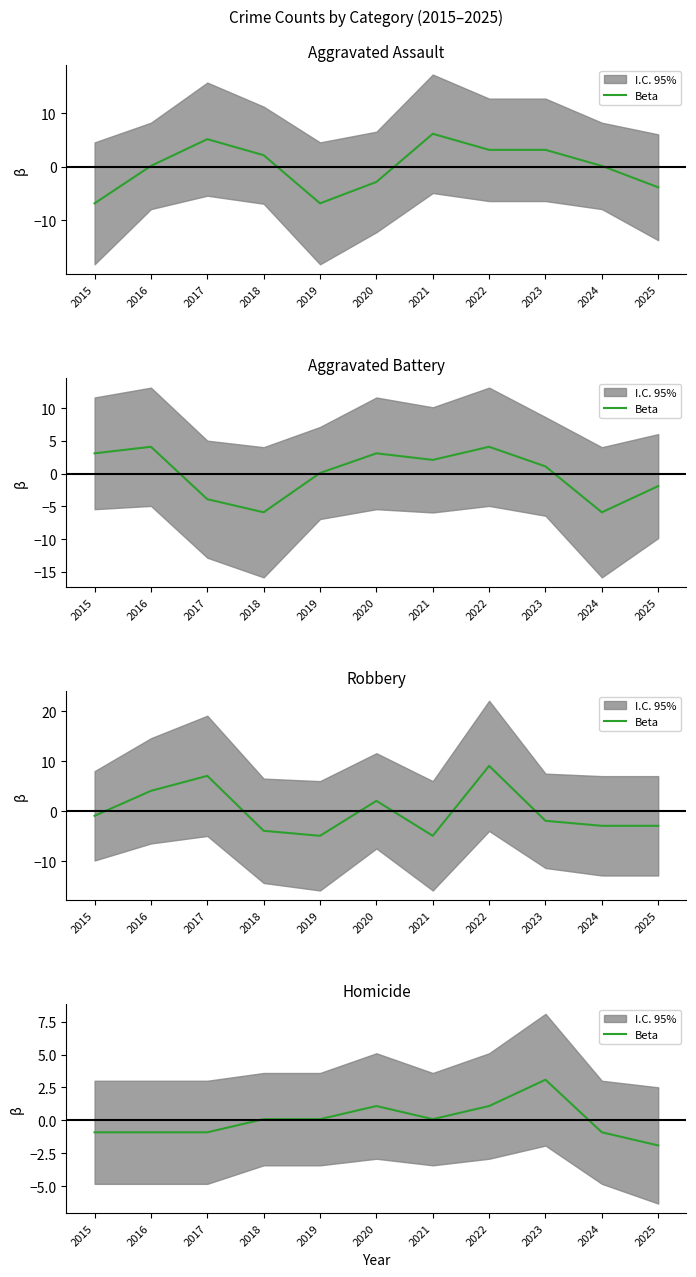

What is the change in value from 2024 to 2025?

-1.0